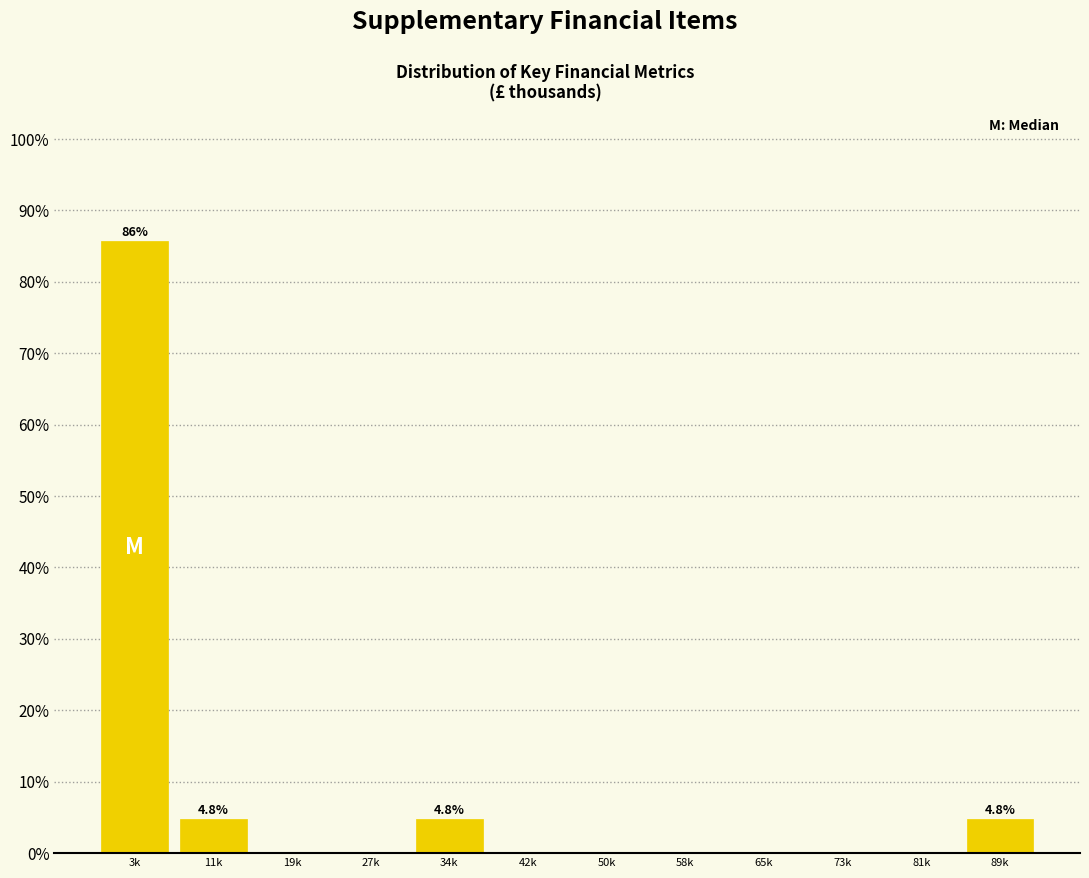

At which category does the chart reach its peak across all series?

3k